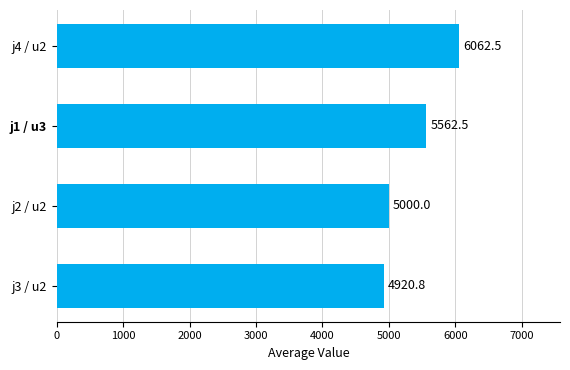

Reading bottom to top, extract all data points from this chart.

4920.8	5000.0	5562.5	6062.5